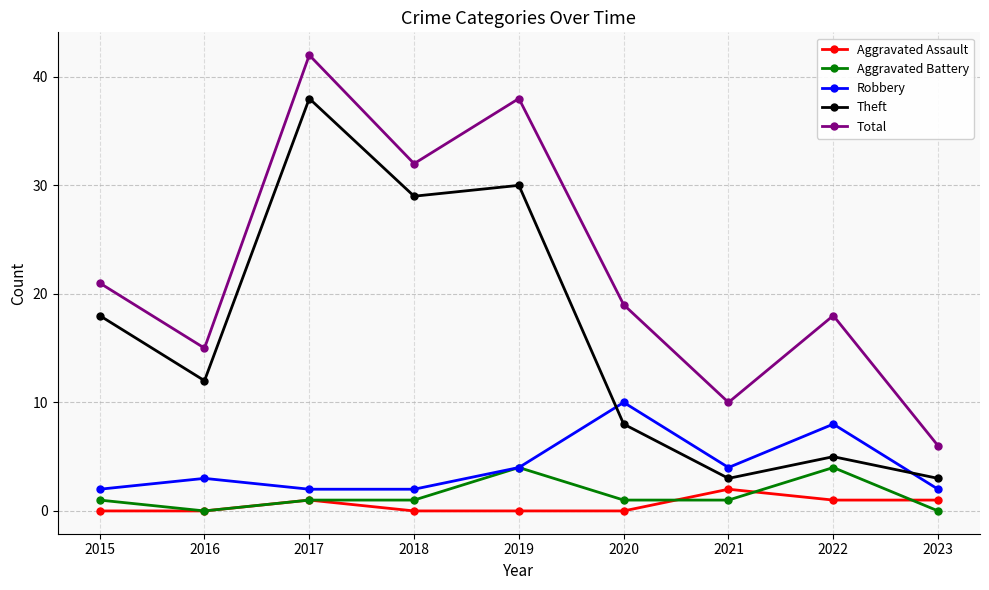

Which series has the widest spread of values?

Total